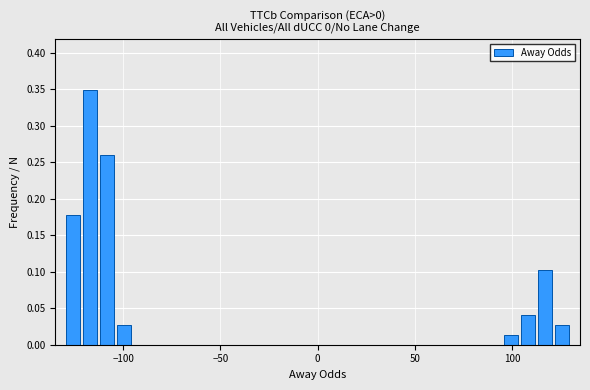

Around what value on the x-axis is the tallest bar? Give the approximate position of its centre, as read against the axis.

-115